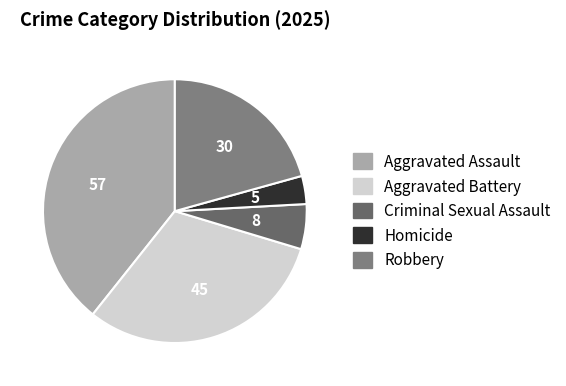

The Homicide slice represents 3% of the pie. True or false?

True